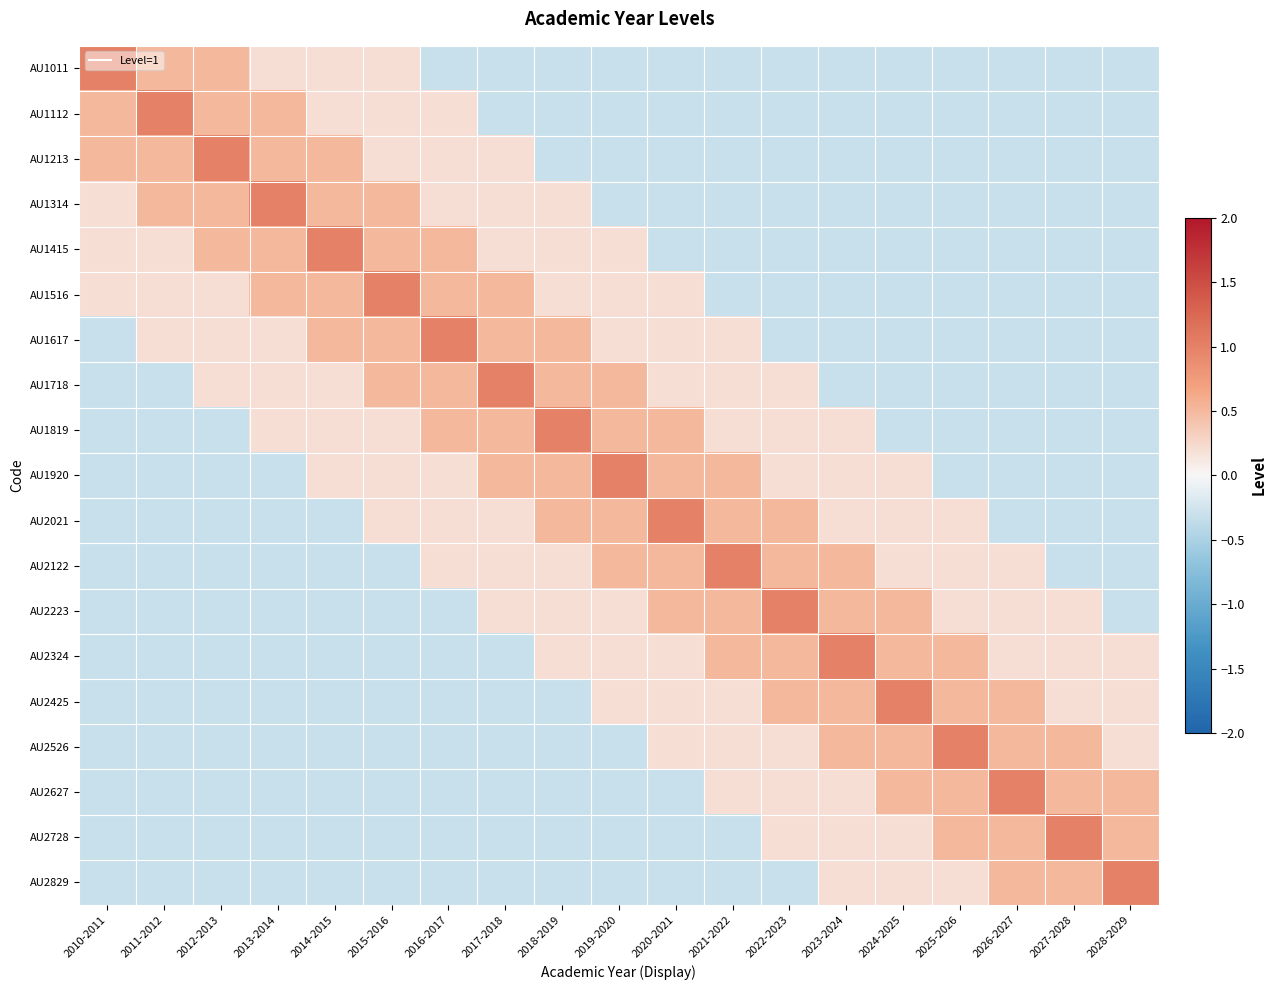

Reading right to left, transcribe all the data shown in this chart.

AU1011: 2028-2029=-0.3	2027-2028=-0.3	2026-2027=-0.3	2025-2026=-0.3	2024-2025=-0.3	2023-2024=-0.3	2022-2023=-0.3	2021-2022=-0.3	2020-2021=-0.3	2019-2020=-0.3	2018-2019=-0.3	2017-2018=-0.3	2016-2017=-0.3	2015-2016=0.2	2014-2015=0.2	2013-2014=0.2	2012-2013=0.5	2011-2012=0.5	2010-2011=1.0
AU1112: 2028-2029=-0.3	2027-2028=-0.3	2026-2027=-0.3	2025-2026=-0.3	2024-2025=-0.3	2023-2024=-0.3	2022-2023=-0.3	2021-2022=-0.3	2020-2021=-0.3	2019-2020=-0.3	2018-2019=-0.3	2017-2018=-0.3	2016-2017=0.2	2015-2016=0.2	2014-2015=0.2	2013-2014=0.5	2012-2013=0.5	2011-2012=1.0	2010-2011=0.5
AU1213: 2028-2029=-0.3	2027-2028=-0.3	2026-2027=-0.3	2025-2026=-0.3	2024-2025=-0.3	2023-2024=-0.3	2022-2023=-0.3	2021-2022=-0.3	2020-2021=-0.3	2019-2020=-0.3	2018-2019=-0.3	2017-2018=0.2	2016-2017=0.2	2015-2016=0.2	2014-2015=0.5	2013-2014=0.5	2012-2013=1.0	2011-2012=0.5	2010-2011=0.5
AU1314: 2028-2029=-0.3	2027-2028=-0.3	2026-2027=-0.3	2025-2026=-0.3	2024-2025=-0.3	2023-2024=-0.3	2022-2023=-0.3	2021-2022=-0.3	2020-2021=-0.3	2019-2020=-0.3	2018-2019=0.2	2017-2018=0.2	2016-2017=0.2	2015-2016=0.5	2014-2015=0.5	2013-2014=1.0	2012-2013=0.5	2011-2012=0.5	2010-2011=0.2
AU1415: 2028-2029=-0.3	2027-2028=-0.3	2026-2027=-0.3	2025-2026=-0.3	2024-2025=-0.3	2023-2024=-0.3	2022-2023=-0.3	2021-2022=-0.3	2020-2021=-0.3	2019-2020=0.2	2018-2019=0.2	2017-2018=0.2	2016-2017=0.5	2015-2016=0.5	2014-2015=1.0	2013-2014=0.5	2012-2013=0.5	2011-2012=0.2	2010-2011=0.2
AU1516: 2028-2029=-0.3	2027-2028=-0.3	2026-2027=-0.3	2025-2026=-0.3	2024-2025=-0.3	2023-2024=-0.3	2022-2023=-0.3	2021-2022=-0.3	2020-2021=0.2	2019-2020=0.2	2018-2019=0.2	2017-2018=0.5	2016-2017=0.5	2015-2016=1.0	2014-2015=0.5	2013-2014=0.5	2012-2013=0.2	2011-2012=0.2	2010-2011=0.2
AU1617: 2028-2029=-0.3	2027-2028=-0.3	2026-2027=-0.3	2025-2026=-0.3	2024-2025=-0.3	2023-2024=-0.3	2022-2023=-0.3	2021-2022=0.2	2020-2021=0.2	2019-2020=0.2	2018-2019=0.5	2017-2018=0.5	2016-2017=1.0	2015-2016=0.5	2014-2015=0.5	2013-2014=0.2	2012-2013=0.2	2011-2012=0.2	2010-2011=-0.3
AU1718: 2028-2029=-0.3	2027-2028=-0.3	2026-2027=-0.3	2025-2026=-0.3	2024-2025=-0.3	2023-2024=-0.3	2022-2023=0.2	2021-2022=0.2	2020-2021=0.2	2019-2020=0.5	2018-2019=0.5	2017-2018=1.0	2016-2017=0.5	2015-2016=0.5	2014-2015=0.2	2013-2014=0.2	2012-2013=0.2	2011-2012=-0.3	2010-2011=-0.3
AU1819: 2028-2029=-0.3	2027-2028=-0.3	2026-2027=-0.3	2025-2026=-0.3	2024-2025=-0.3	2023-2024=0.2	2022-2023=0.2	2021-2022=0.2	2020-2021=0.5	2019-2020=0.5	2018-2019=1.0	2017-2018=0.5	2016-2017=0.5	2015-2016=0.2	2014-2015=0.2	2013-2014=0.2	2012-2013=-0.3	2011-2012=-0.3	2010-2011=-0.3
AU1920: 2028-2029=-0.3	2027-2028=-0.3	2026-2027=-0.3	2025-2026=-0.3	2024-2025=0.2	2023-2024=0.2	2022-2023=0.2	2021-2022=0.5	2020-2021=0.5	2019-2020=1.0	2018-2019=0.5	2017-2018=0.5	2016-2017=0.2	2015-2016=0.2	2014-2015=0.2	2013-2014=-0.3	2012-2013=-0.3	2011-2012=-0.3	2010-2011=-0.3
AU2021: 2028-2029=-0.3	2027-2028=-0.3	2026-2027=-0.3	2025-2026=0.2	2024-2025=0.2	2023-2024=0.2	2022-2023=0.5	2021-2022=0.5	2020-2021=1.0	2019-2020=0.5	2018-2019=0.5	2017-2018=0.2	2016-2017=0.2	2015-2016=0.2	2014-2015=-0.3	2013-2014=-0.3	2012-2013=-0.3	2011-2012=-0.3	2010-2011=-0.3
AU2122: 2028-2029=-0.3	2027-2028=-0.3	2026-2027=0.2	2025-2026=0.2	2024-2025=0.2	2023-2024=0.5	2022-2023=0.5	2021-2022=1.0	2020-2021=0.5	2019-2020=0.5	2018-2019=0.2	2017-2018=0.2	2016-2017=0.2	2015-2016=-0.3	2014-2015=-0.3	2013-2014=-0.3	2012-2013=-0.3	2011-2012=-0.3	2010-2011=-0.3
AU2223: 2028-2029=-0.3	2027-2028=0.2	2026-2027=0.2	2025-2026=0.2	2024-2025=0.5	2023-2024=0.5	2022-2023=1.0	2021-2022=0.5	2020-2021=0.5	2019-2020=0.2	2018-2019=0.2	2017-2018=0.2	2016-2017=-0.3	2015-2016=-0.3	2014-2015=-0.3	2013-2014=-0.3	2012-2013=-0.3	2011-2012=-0.3	2010-2011=-0.3
AU2324: 2028-2029=0.2	2027-2028=0.2	2026-2027=0.2	2025-2026=0.5	2024-2025=0.5	2023-2024=1.0	2022-2023=0.5	2021-2022=0.5	2020-2021=0.2	2019-2020=0.2	2018-2019=0.2	2017-2018=-0.3	2016-2017=-0.3	2015-2016=-0.3	2014-2015=-0.3	2013-2014=-0.3	2012-2013=-0.3	2011-2012=-0.3	2010-2011=-0.3
AU2425: 2028-2029=0.2	2027-2028=0.2	2026-2027=0.5	2025-2026=0.5	2024-2025=1.0	2023-2024=0.5	2022-2023=0.5	2021-2022=0.2	2020-2021=0.2	2019-2020=0.2	2018-2019=-0.3	2017-2018=-0.3	2016-2017=-0.3	2015-2016=-0.3	2014-2015=-0.3	2013-2014=-0.3	2012-2013=-0.3	2011-2012=-0.3	2010-2011=-0.3
AU2526: 2028-2029=0.2	2027-2028=0.5	2026-2027=0.5	2025-2026=1.0	2024-2025=0.5	2023-2024=0.5	2022-2023=0.2	2021-2022=0.2	2020-2021=0.2	2019-2020=-0.3	2018-2019=-0.3	2017-2018=-0.3	2016-2017=-0.3	2015-2016=-0.3	2014-2015=-0.3	2013-2014=-0.3	2012-2013=-0.3	2011-2012=-0.3	2010-2011=-0.3
AU2627: 2028-2029=0.5	2027-2028=0.5	2026-2027=1.0	2025-2026=0.5	2024-2025=0.5	2023-2024=0.2	2022-2023=0.2	2021-2022=0.2	2020-2021=-0.3	2019-2020=-0.3	2018-2019=-0.3	2017-2018=-0.3	2016-2017=-0.3	2015-2016=-0.3	2014-2015=-0.3	2013-2014=-0.3	2012-2013=-0.3	2011-2012=-0.3	2010-2011=-0.3
AU2728: 2028-2029=0.5	2027-2028=1.0	2026-2027=0.5	2025-2026=0.5	2024-2025=0.2	2023-2024=0.2	2022-2023=0.2	2021-2022=-0.3	2020-2021=-0.3	2019-2020=-0.3	2018-2019=-0.3	2017-2018=-0.3	2016-2017=-0.3	2015-2016=-0.3	2014-2015=-0.3	2013-2014=-0.3	2012-2013=-0.3	2011-2012=-0.3	2010-2011=-0.3
AU2829: 2028-2029=1.0	2027-2028=0.5	2026-2027=0.5	2025-2026=0.2	2024-2025=0.2	2023-2024=0.2	2022-2023=-0.3	2021-2022=-0.3	2020-2021=-0.3	2019-2020=-0.3	2018-2019=-0.3	2017-2018=-0.3	2016-2017=-0.3	2015-2016=-0.3	2014-2015=-0.3	2013-2014=-0.3	2012-2013=-0.3	2011-2012=-0.3	2010-2011=-0.3